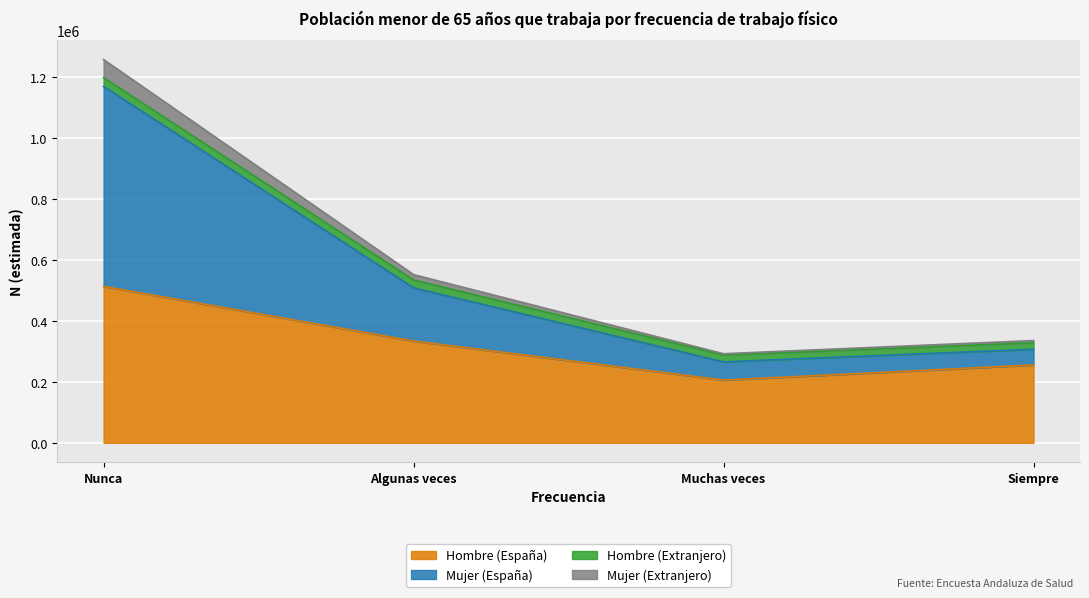

At how many categories does at least one series exceed 1214725?

1